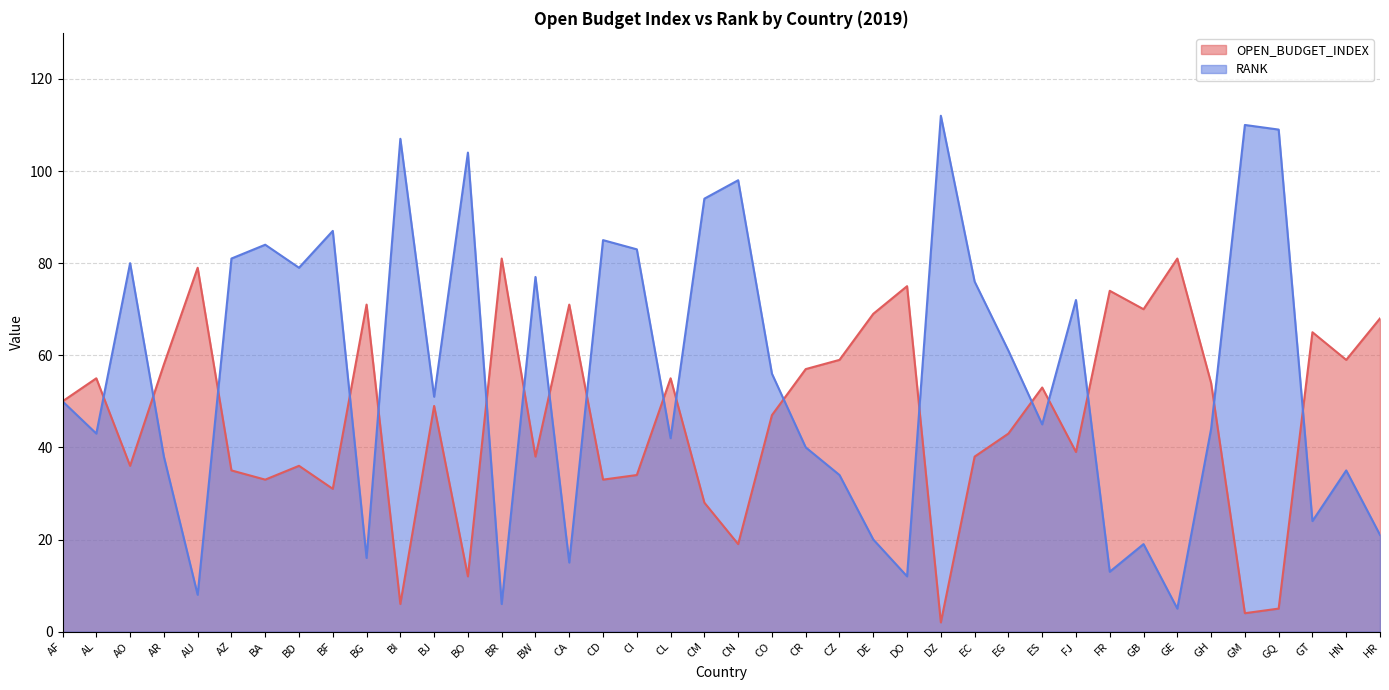

What is the value of the OPEN_BUDGET_INDEX point at the 8th from the left?

36